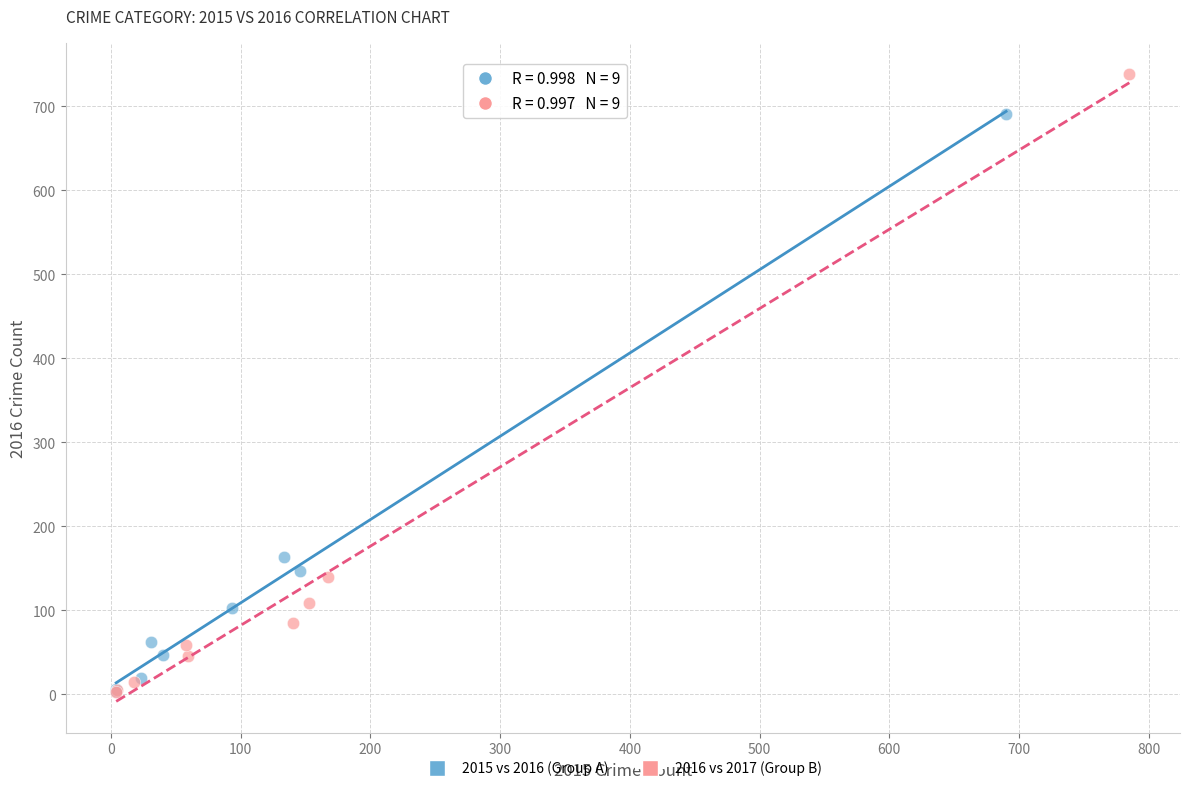

Which series reaches the maximum Y coordinate?

2016 vs 2017 (Group B)